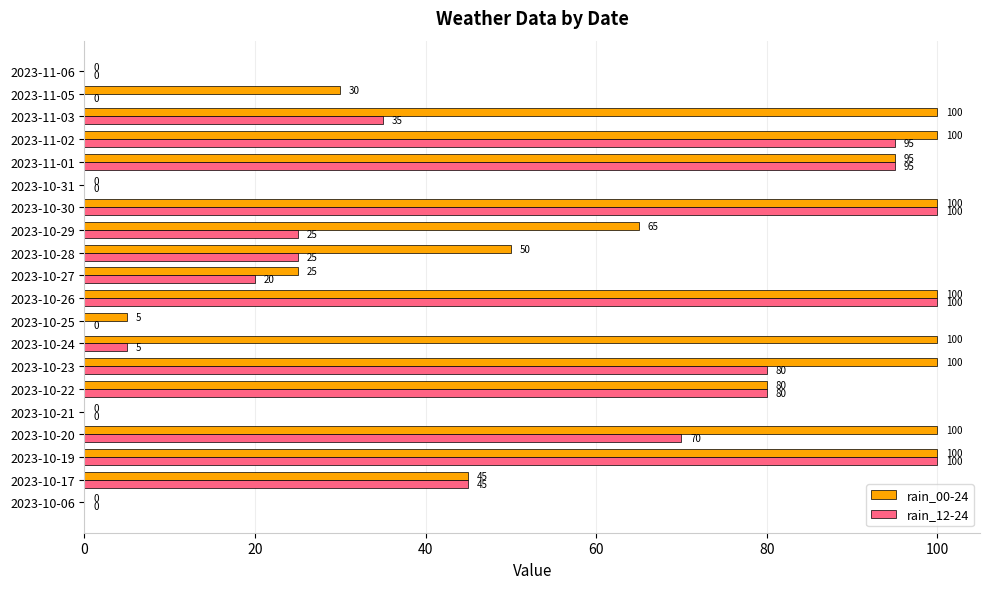

Which series has the largest total across all categories?

rain_00-24